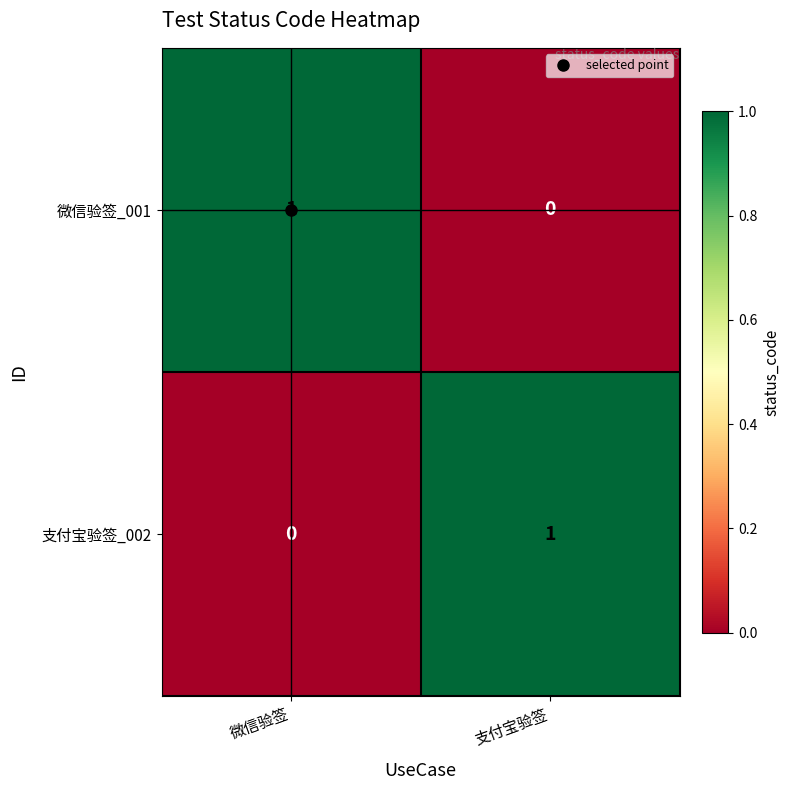

At 支付宝验签, list the series in order from largest to smallest.

支付宝验签_002, 微信验签_001